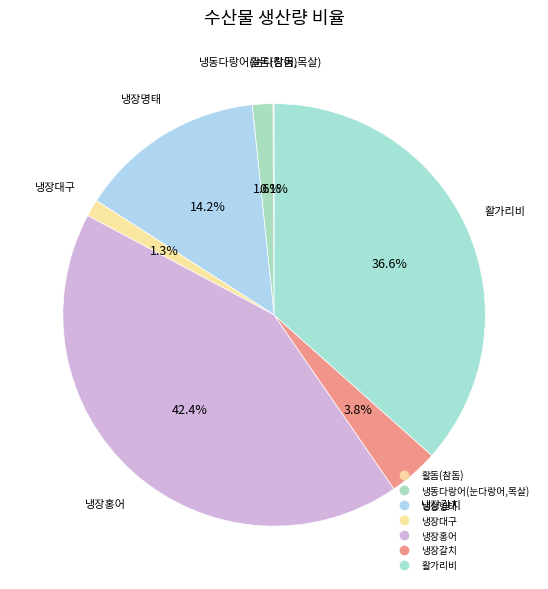

What is the largest slice in the pie chart?

냉장홍어